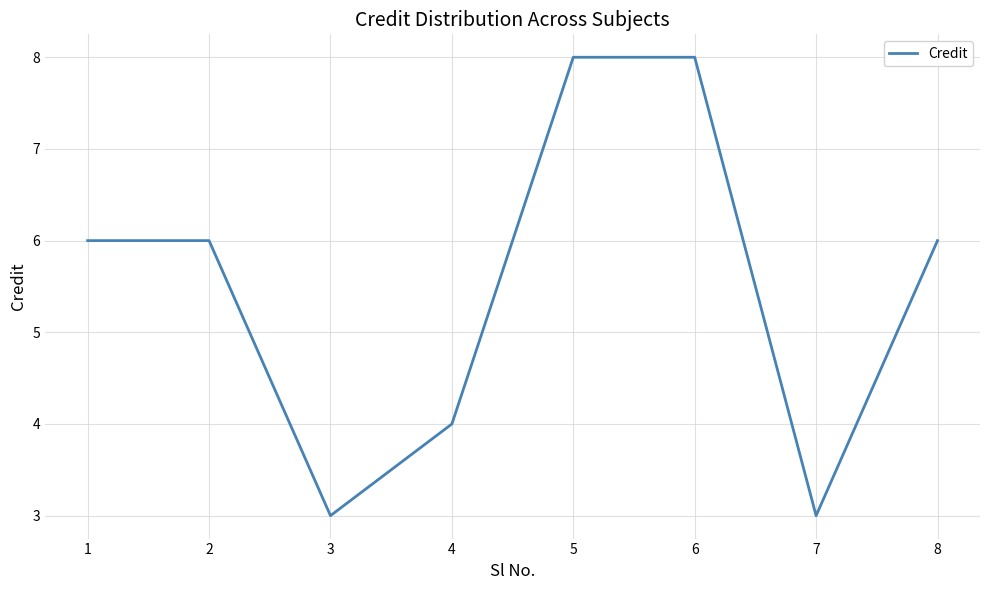

How many values are between 4 and 8?

6